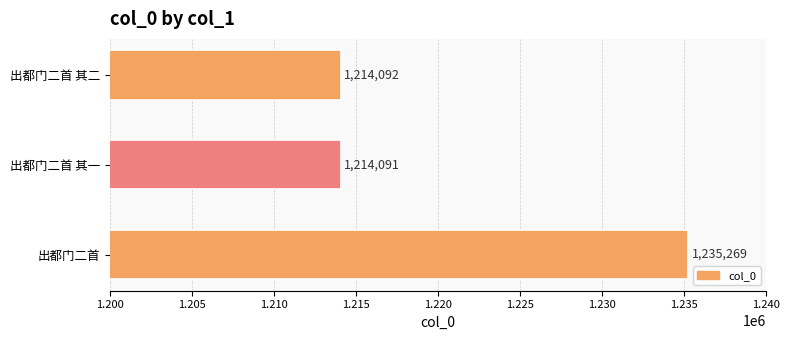

Reading bottom to top, transcribe all the data shown in this chart.

1235269	1214091	1214092